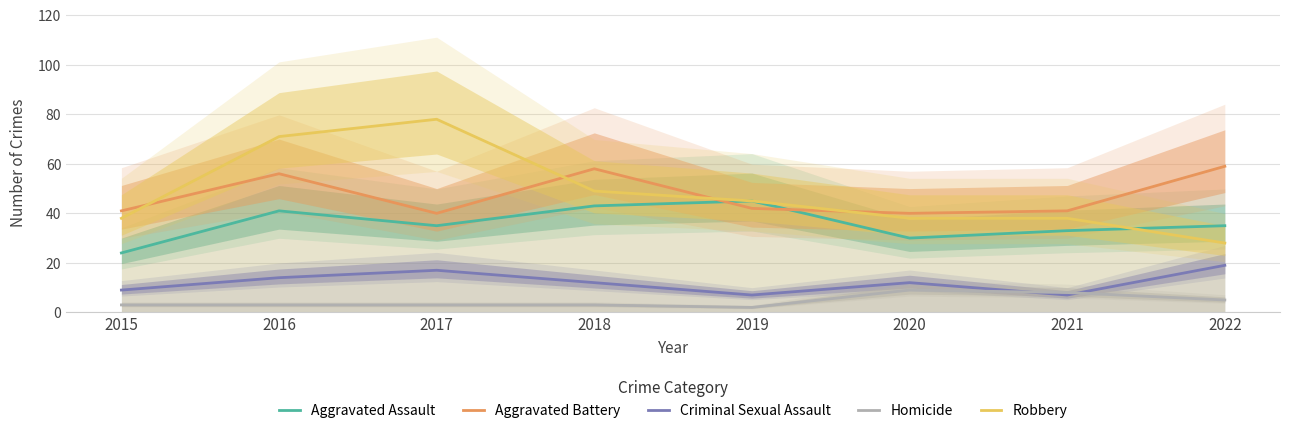

Is the value of Robbery at 2015 greater than the value of Homicide at 2015?

Yes